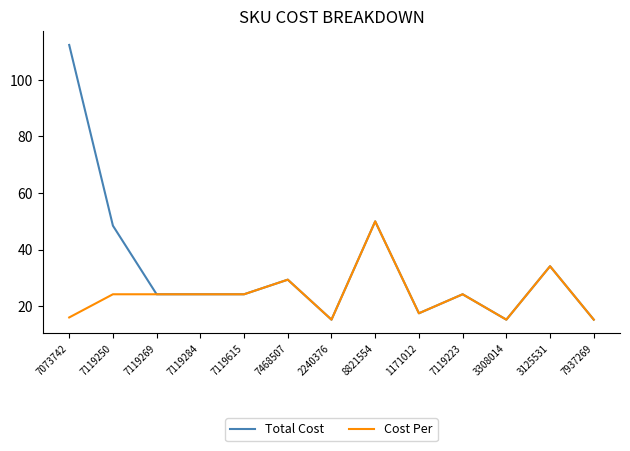

Which series has the largest range (max minus min)?

Total Cost